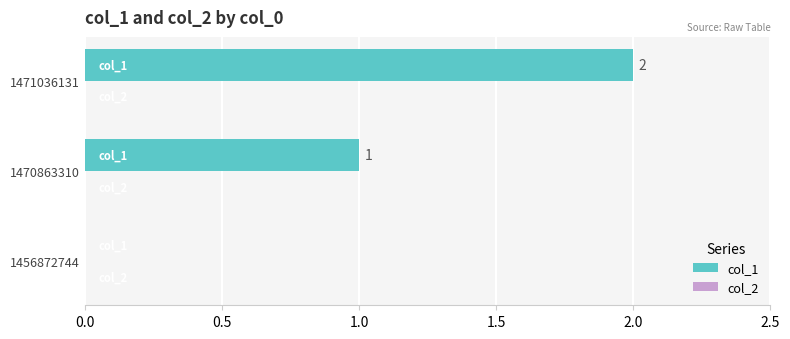

What is the change in value from 1456872744 to 1471036131?

+2